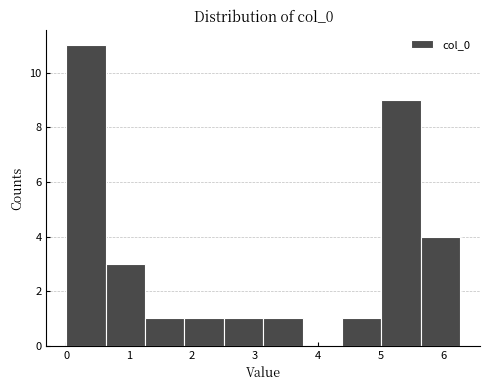

Over which range of the x-axis is the bar tallest?

0.0 to 0.6